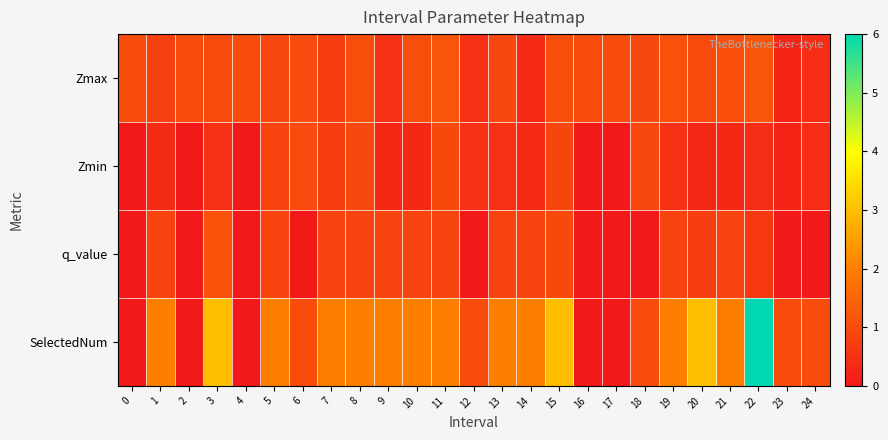

At which category is the sum across all series the highest?

22